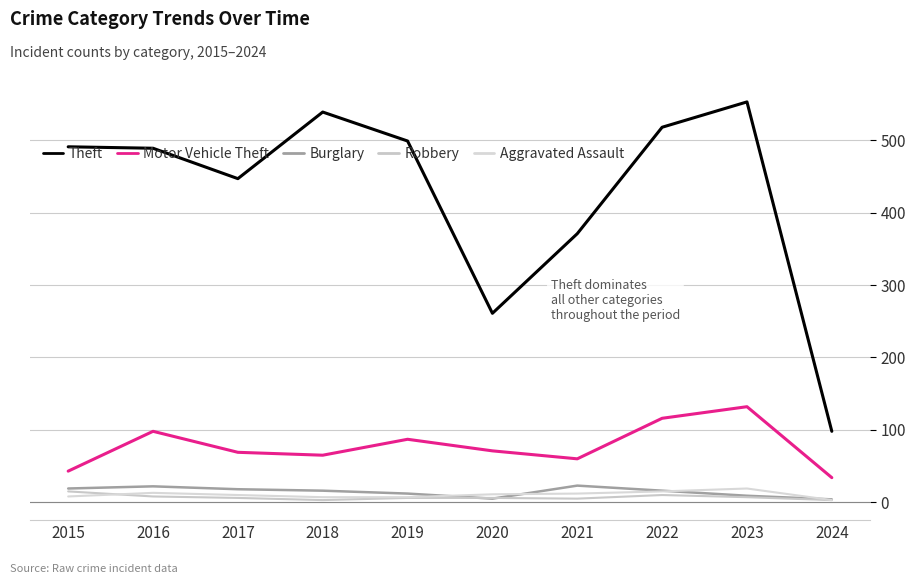

Where is the first local maximum for Robbery?

2022